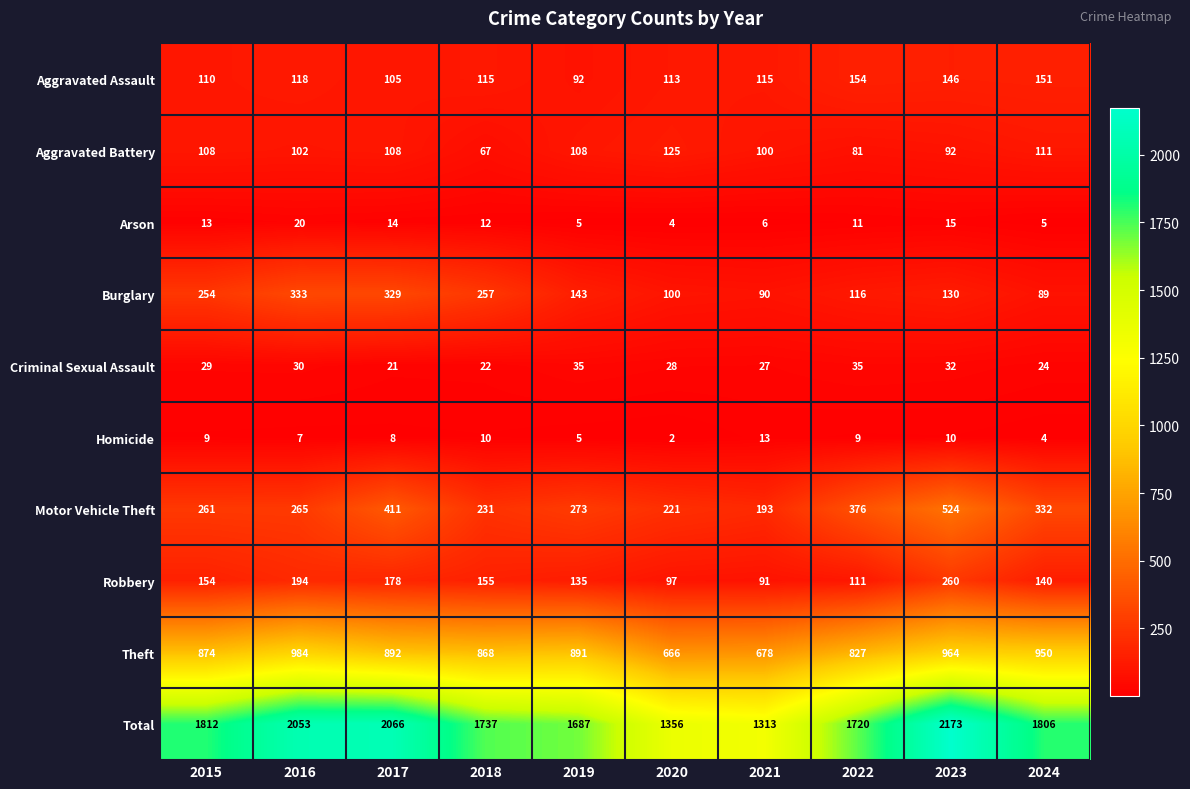

What is the difference between the second highest and second lowest values in the Total series?

710